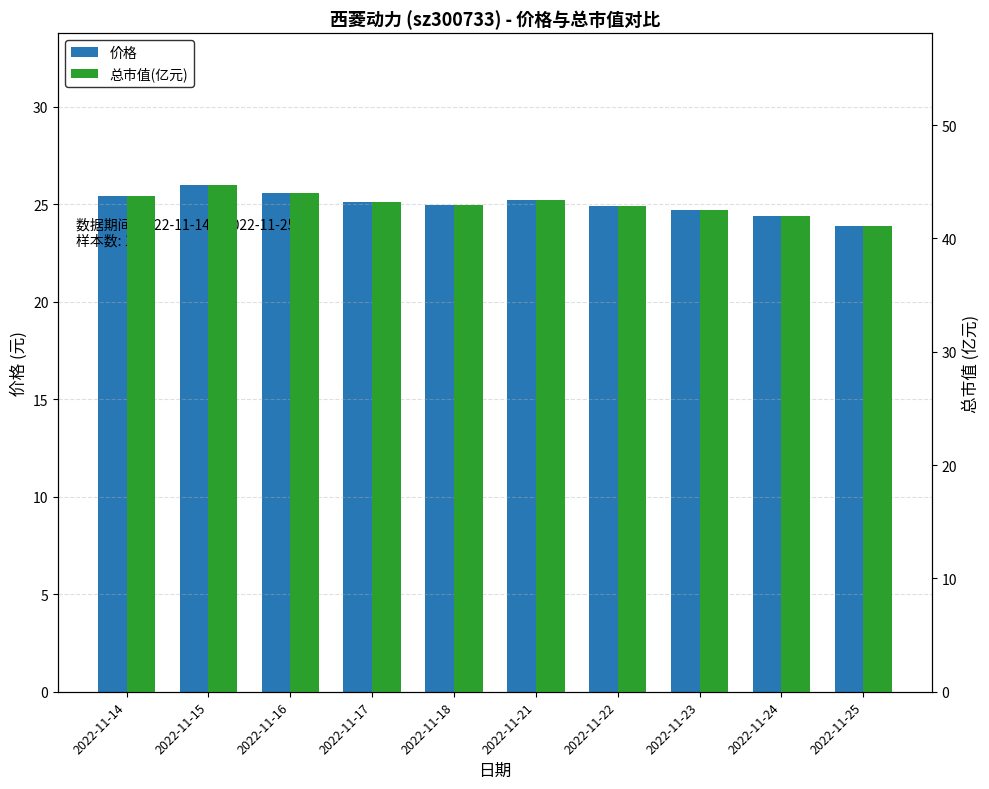

Where is 总市值(亿元) nearest to the value 42?

2022-11-24